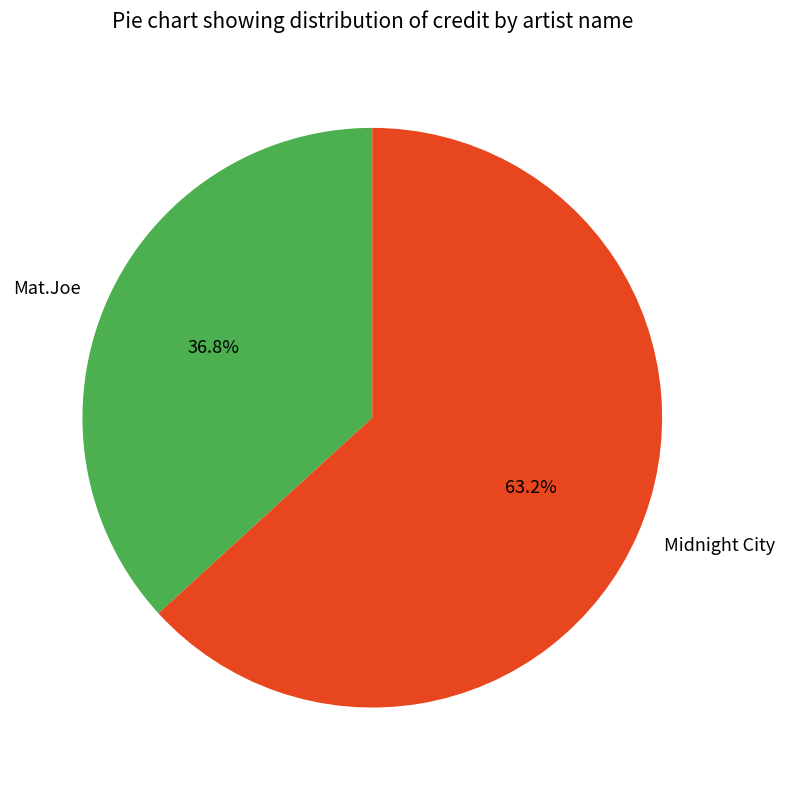

Is the sum of Midnight City and Mat.Joe greater than half?

Yes